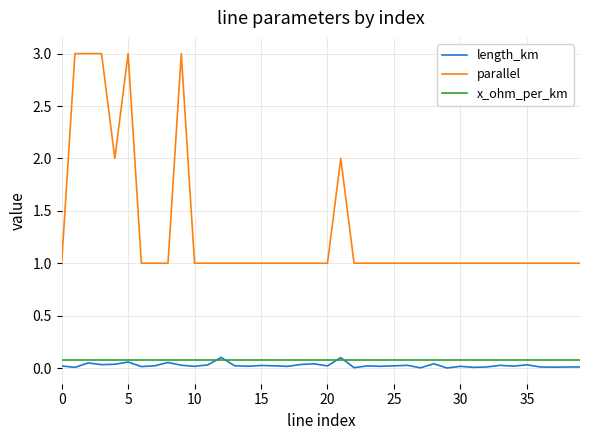

Which series has the largest total across all categories?

parallel